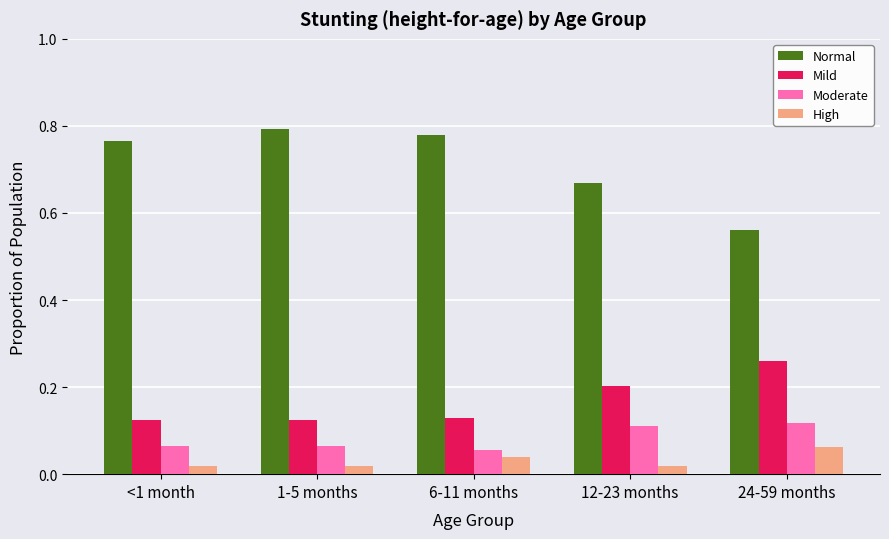

At how many categories does at least one series exceed 0?

5